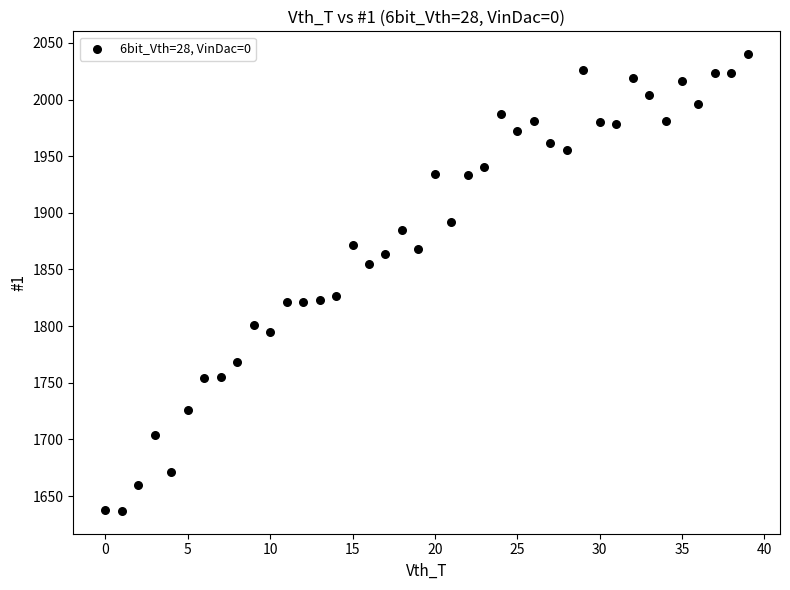

What is the range of Y values (max minus min)?

403